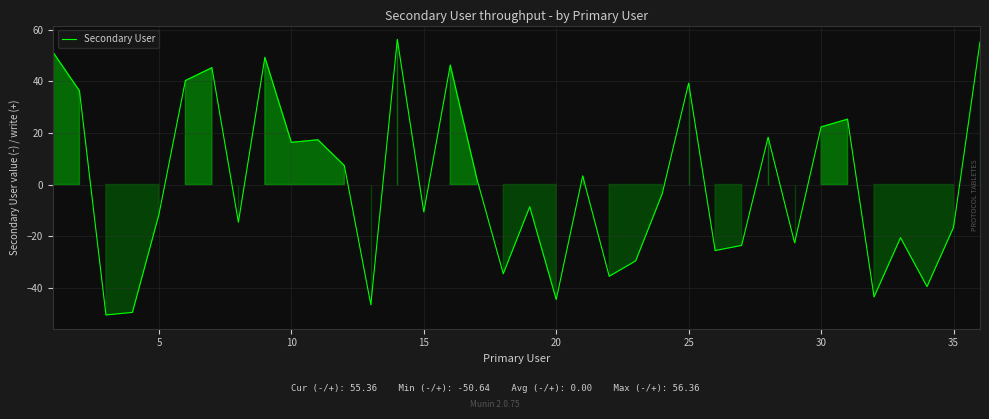

True or false: the data shows -10.6 at 15.

True